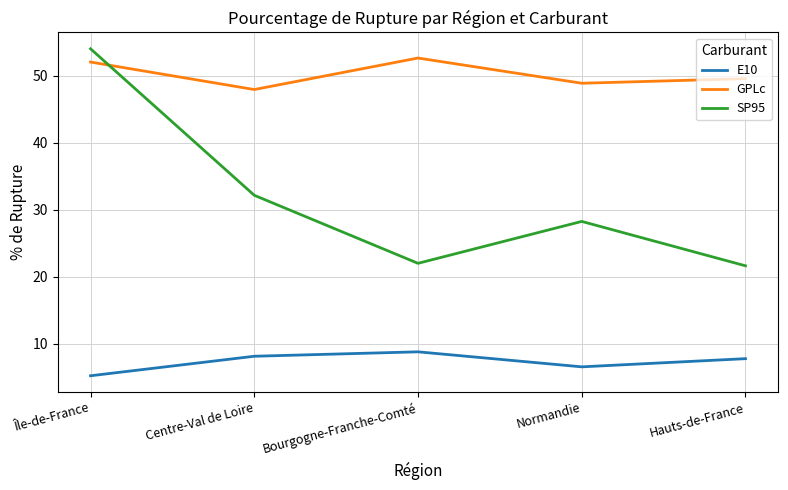

Rank the series at Normandie from lowest to highest value.

E10, SP95, GPLc